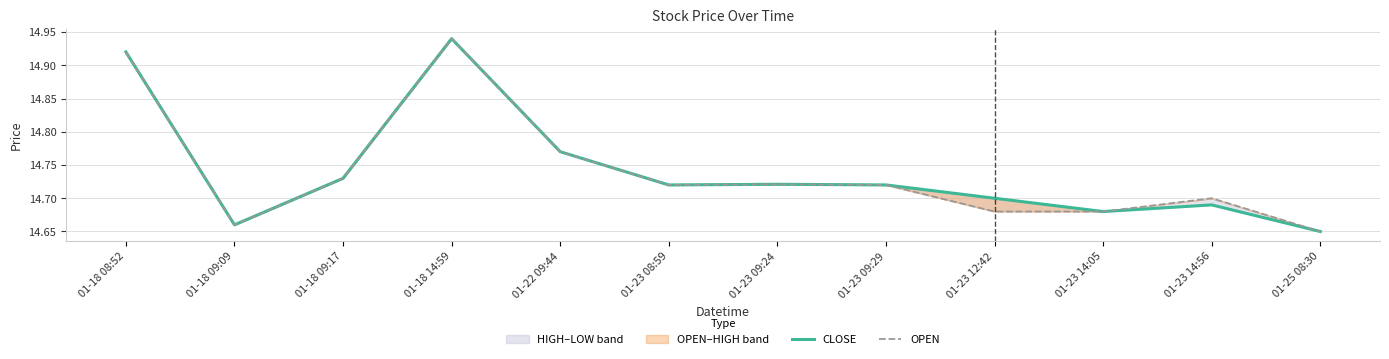

Rank the series by their maximum value, from lowest to highest.

CLOSE, OPEN